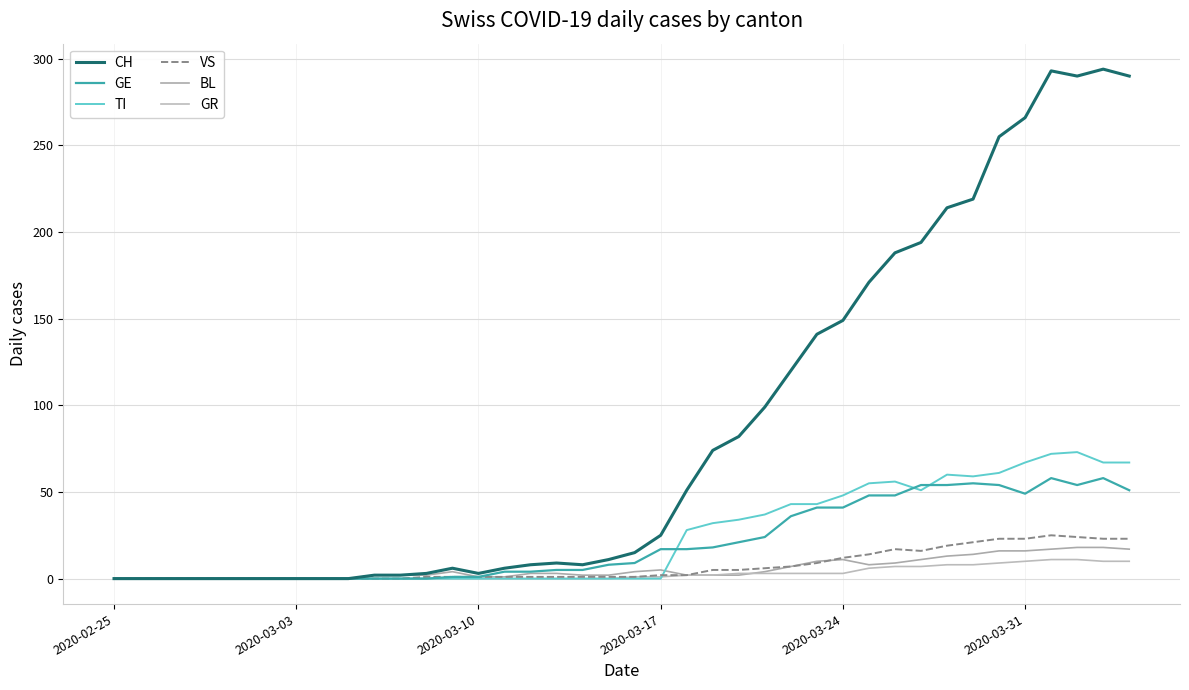

List the series in order of their peak value, highest first.

CH, TI, GE, VS, BL, GR